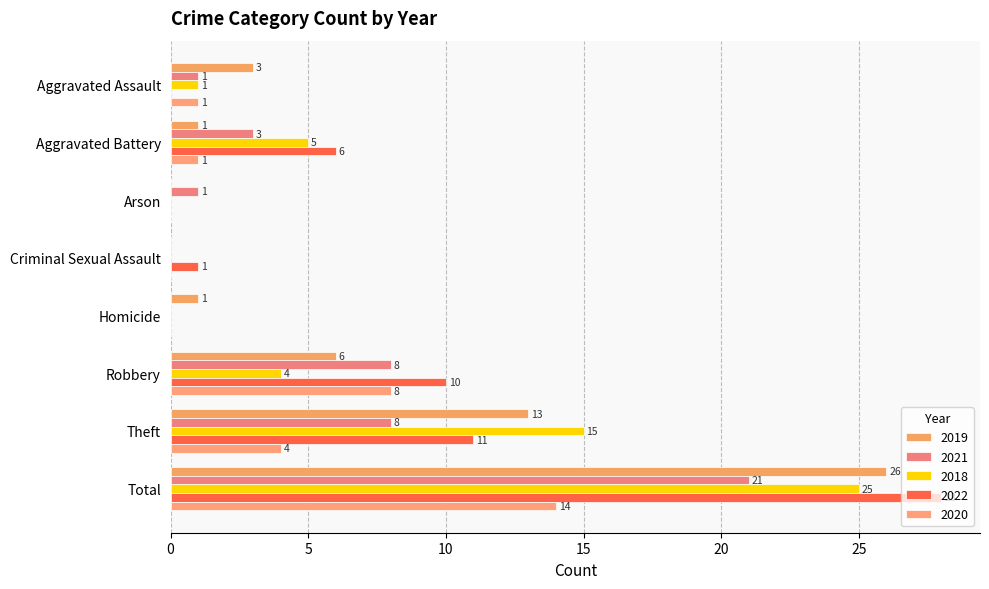

What is the difference between the maximum and second lowest values in the 2021 series?

21